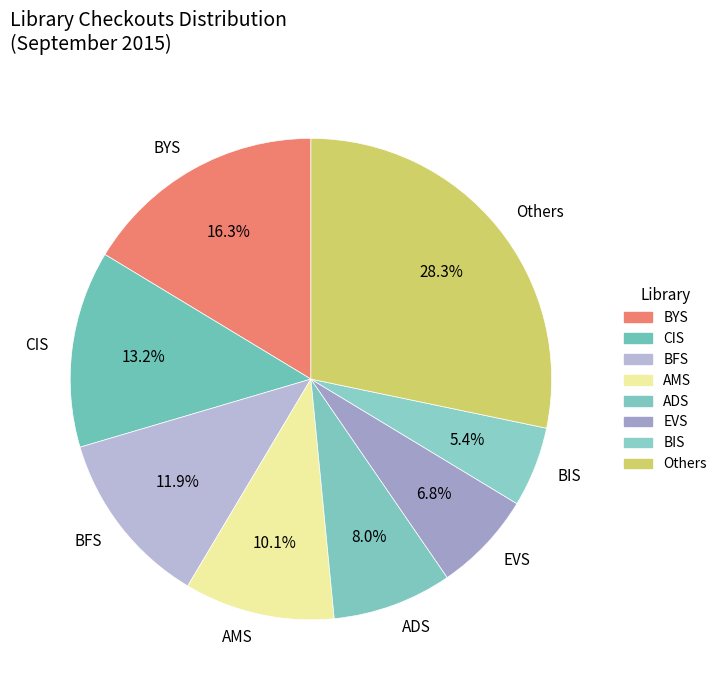

The EVS slice represents 1% of the pie. True or false?

False